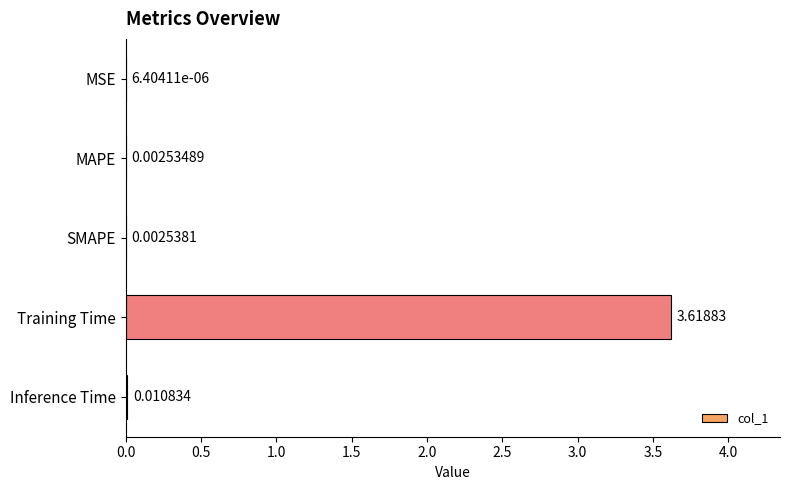

Which category has the highest value across all series?

Training Time